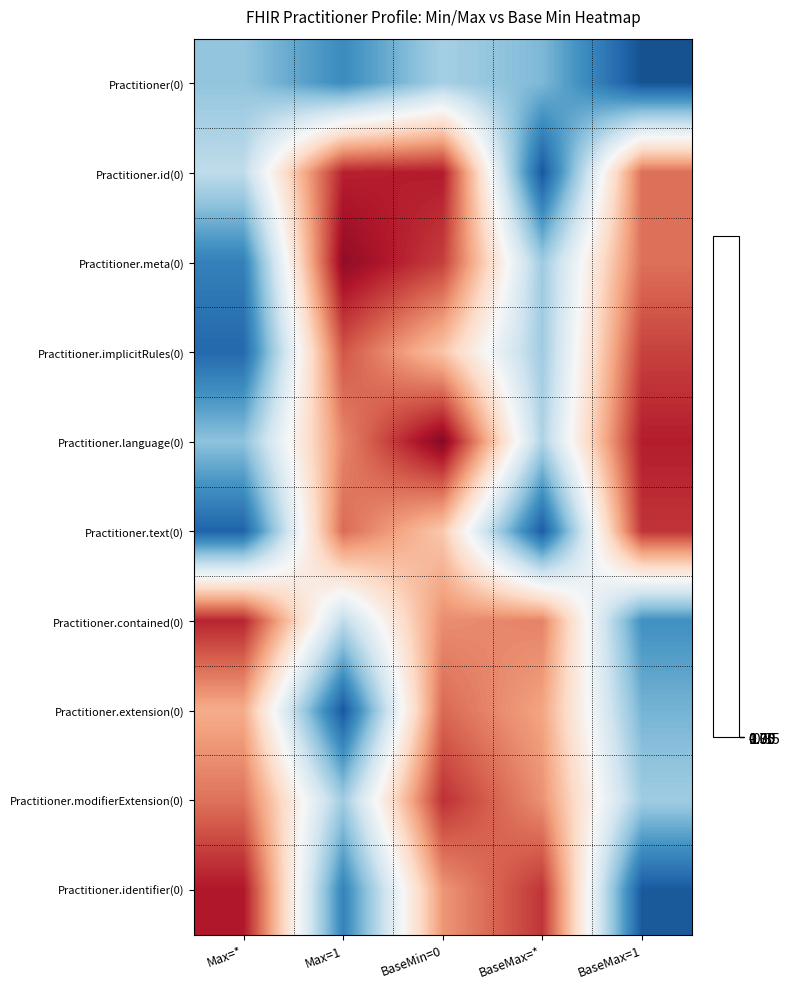

List the series in order of their peak value, highest first.

Practitioner.language(0), Practitioner.meta(0), Practitioner.identifier(0), Practitioner.id(0), Practitioner.contained(0), Practitioner.modifierExtension(0), Practitioner.text(0), Practitioner.implicitRules(0), Practitioner.extension(0), Practitioner(0)